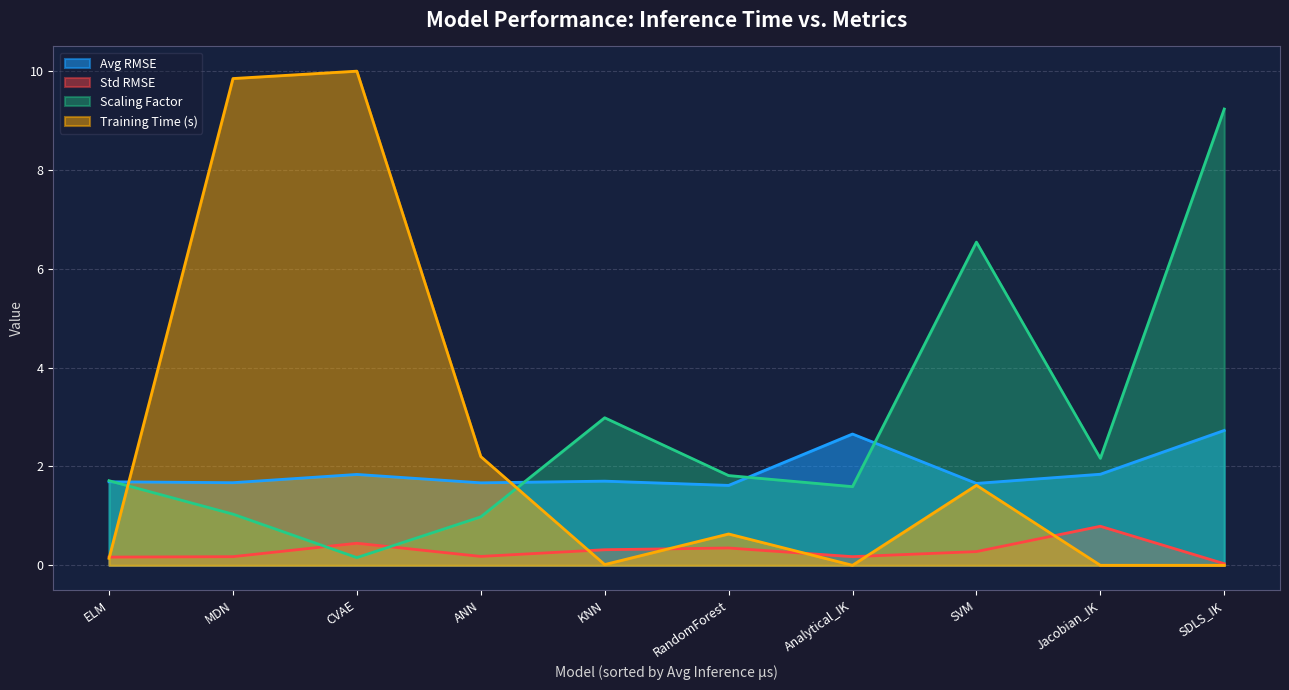

How many lines are shown in the chart?

4